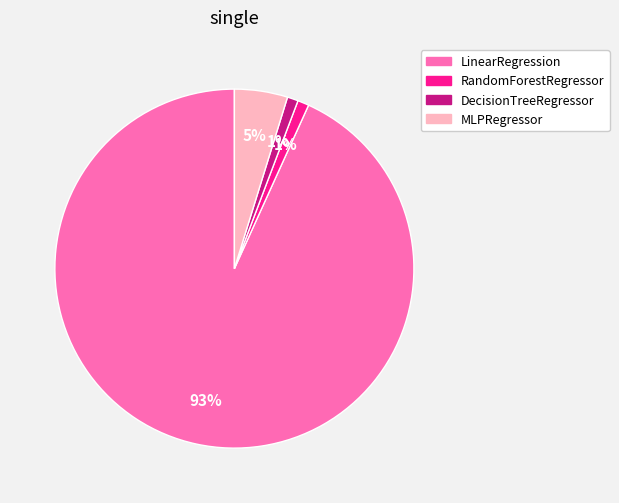

Between MLPRegressor and RandomForestRegressor, which is larger?

MLPRegressor